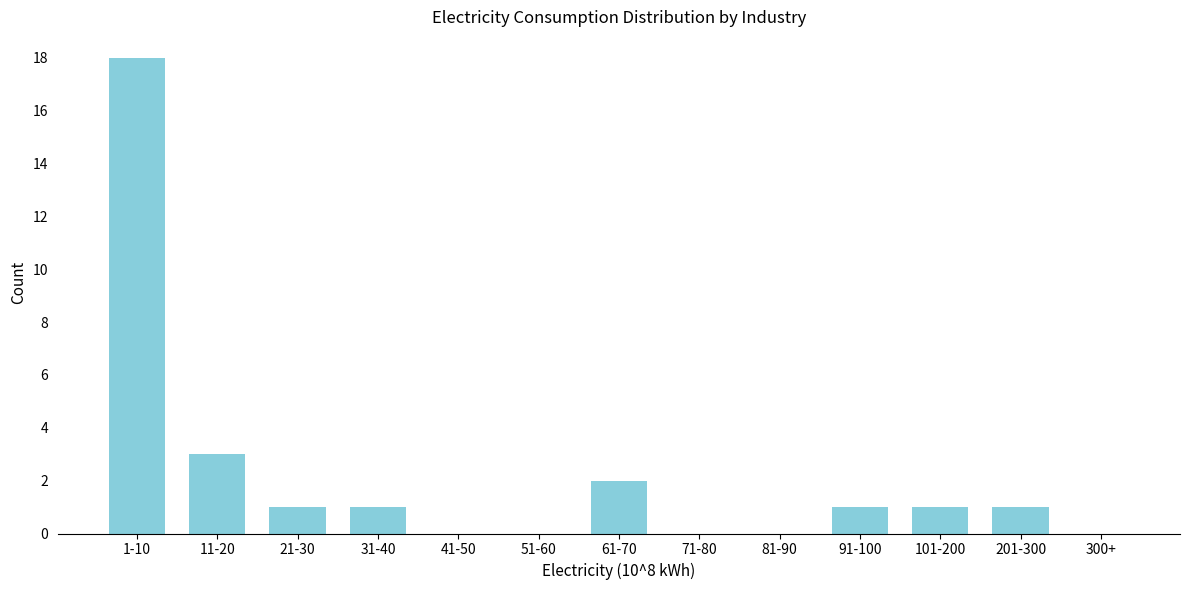

Reading left to right, extract all data points from this chart.

1-10=18	11-20=3	21-30=1	31-40=1	41-50=0	51-60=0	61-70=2	71-80=0	81-90=0	91-100=1	101-200=1	201-300=1	300+=0